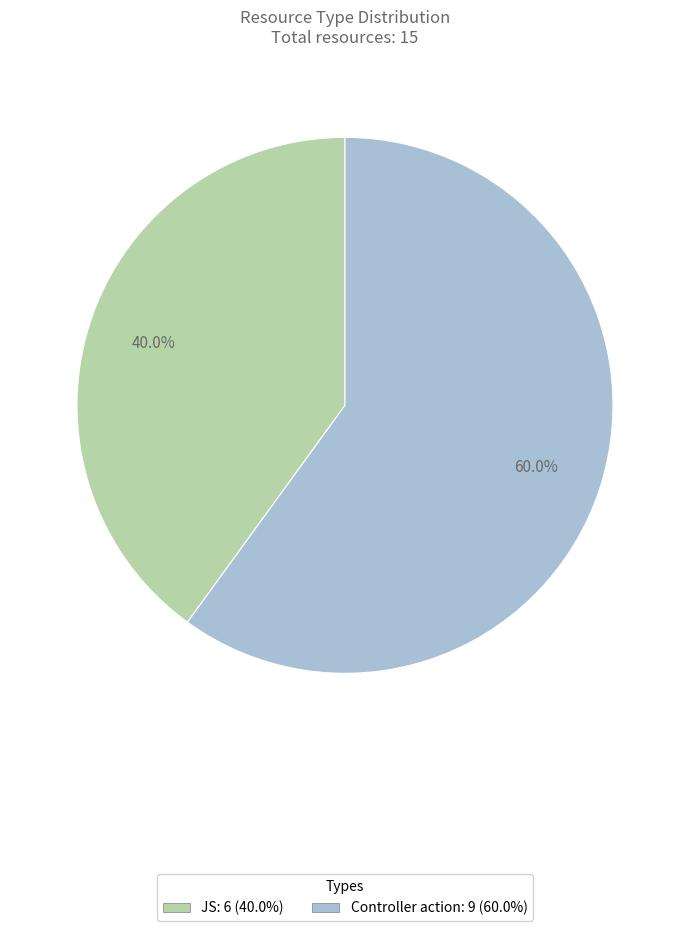

Is it true that JS is 40% of the pie?

True